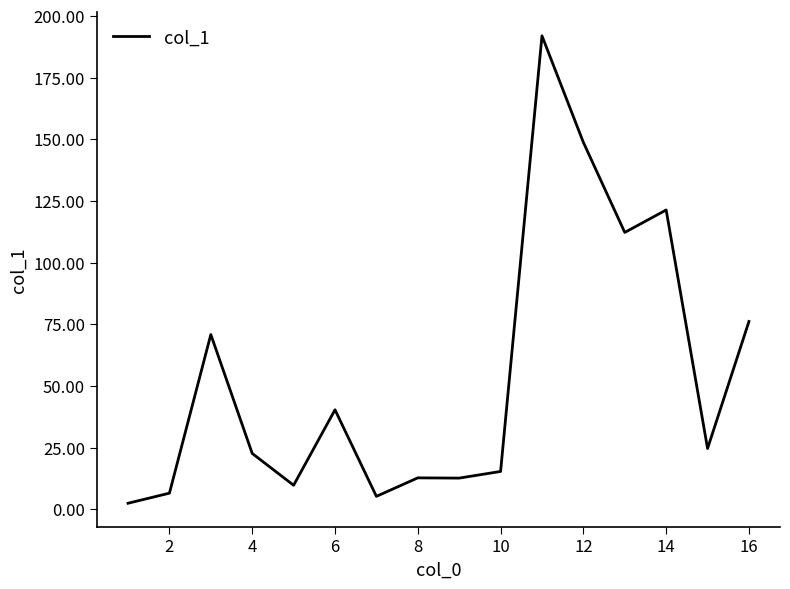

What is the greatest value displayed?

191.9